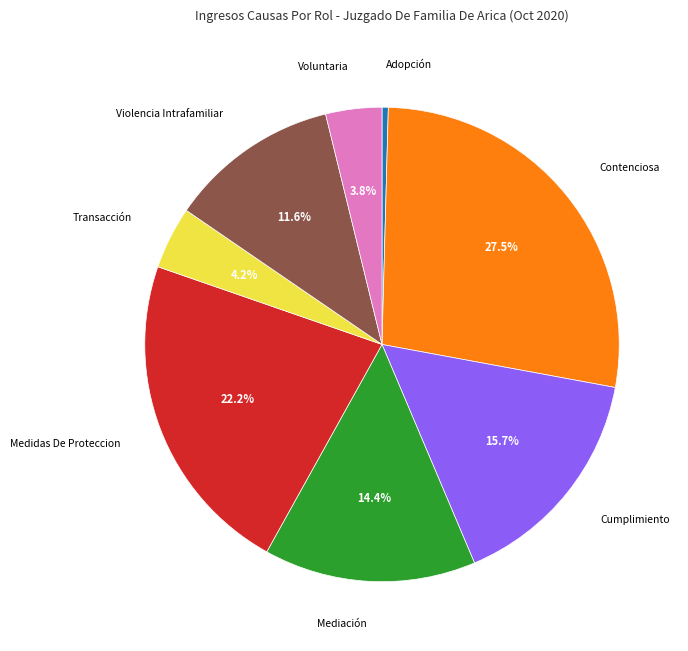

To the nearest percent, what is the average slice percentage?

12%